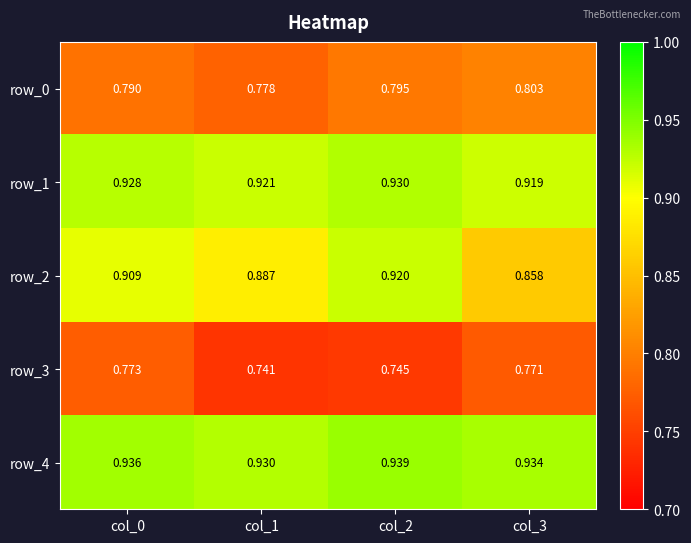

What is the lowest value of the row_0 series?

0.8